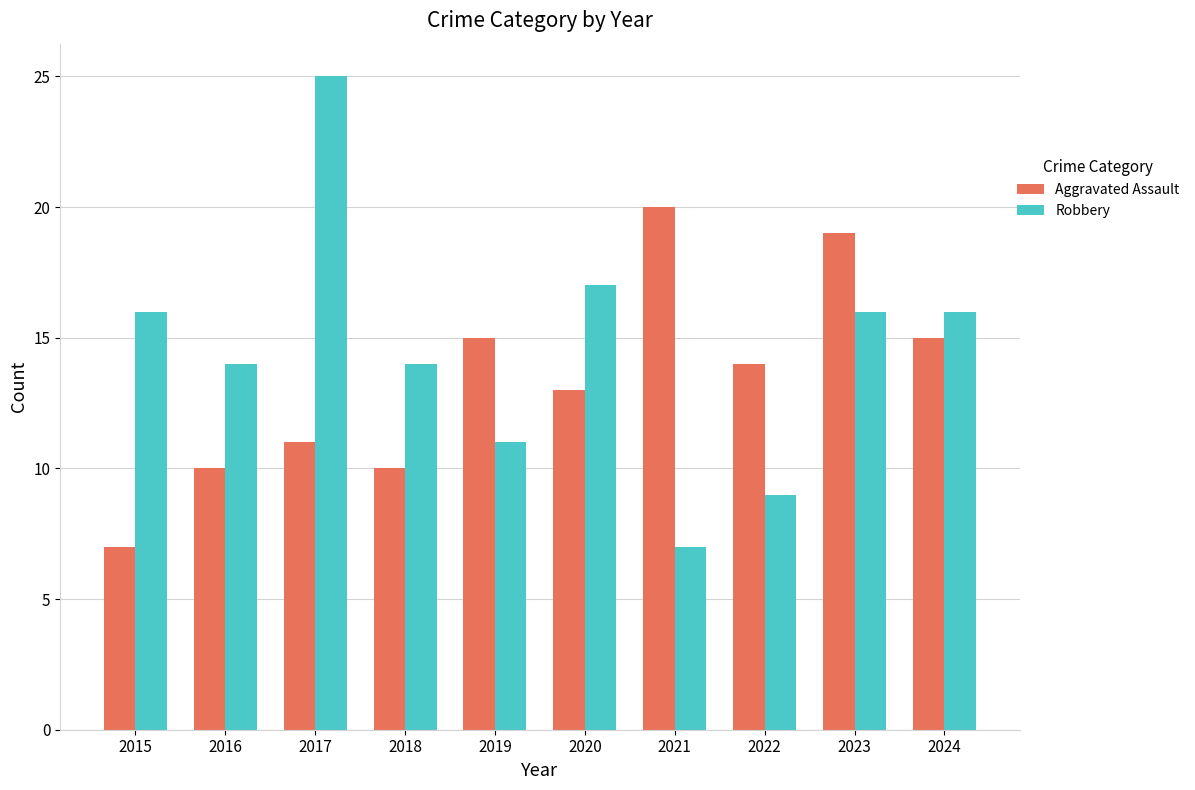

Which series has the largest total across all categories?

Robbery